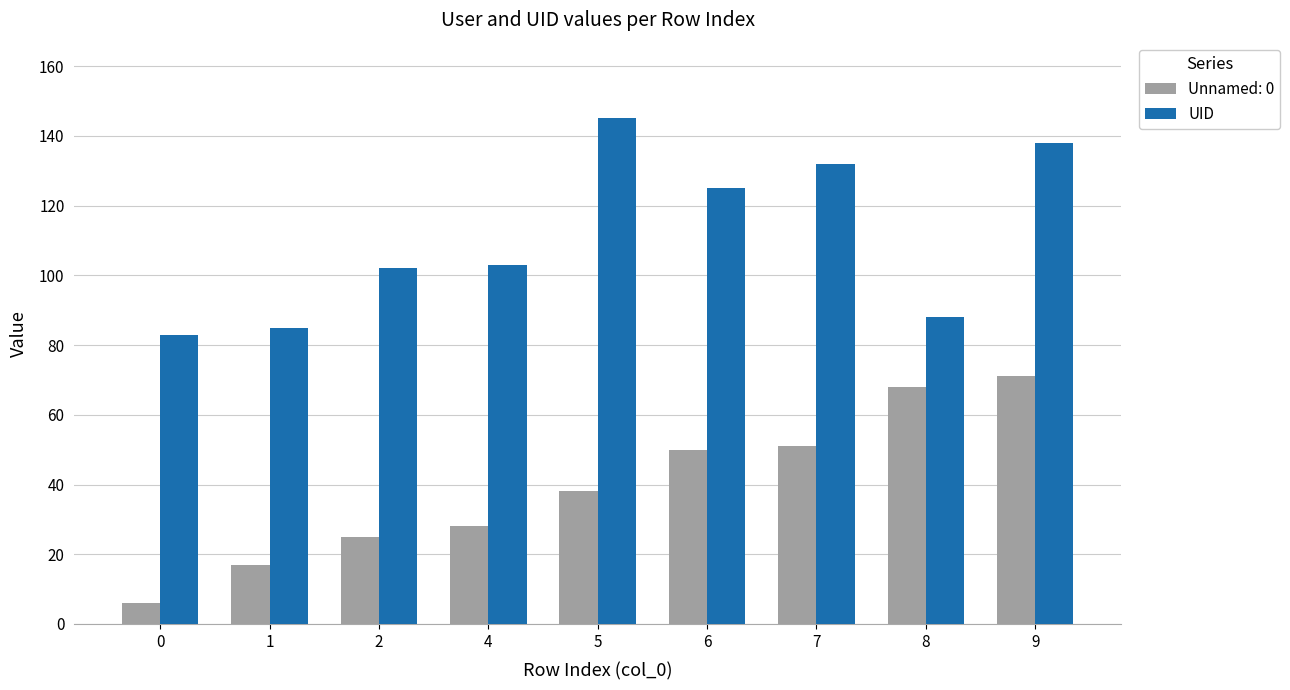

Rank the series at 2 from highest to lowest value.

UID, Unnamed: 0